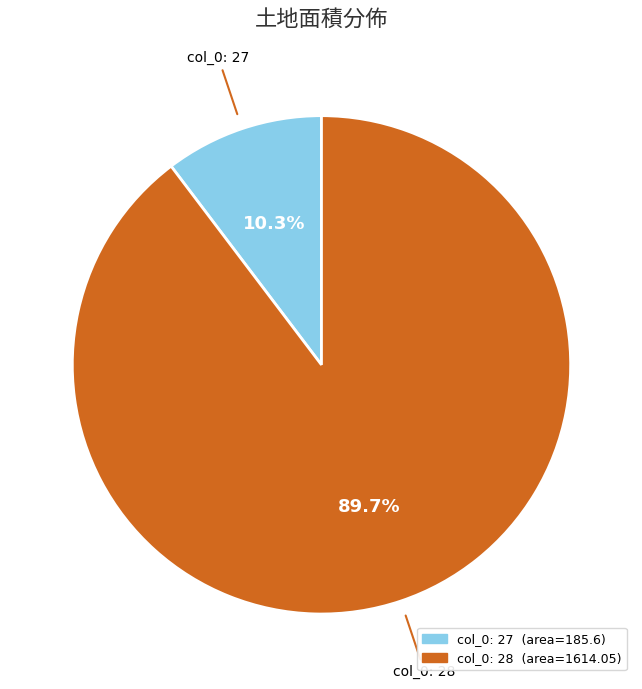

Does any single category account for the majority?

Yes